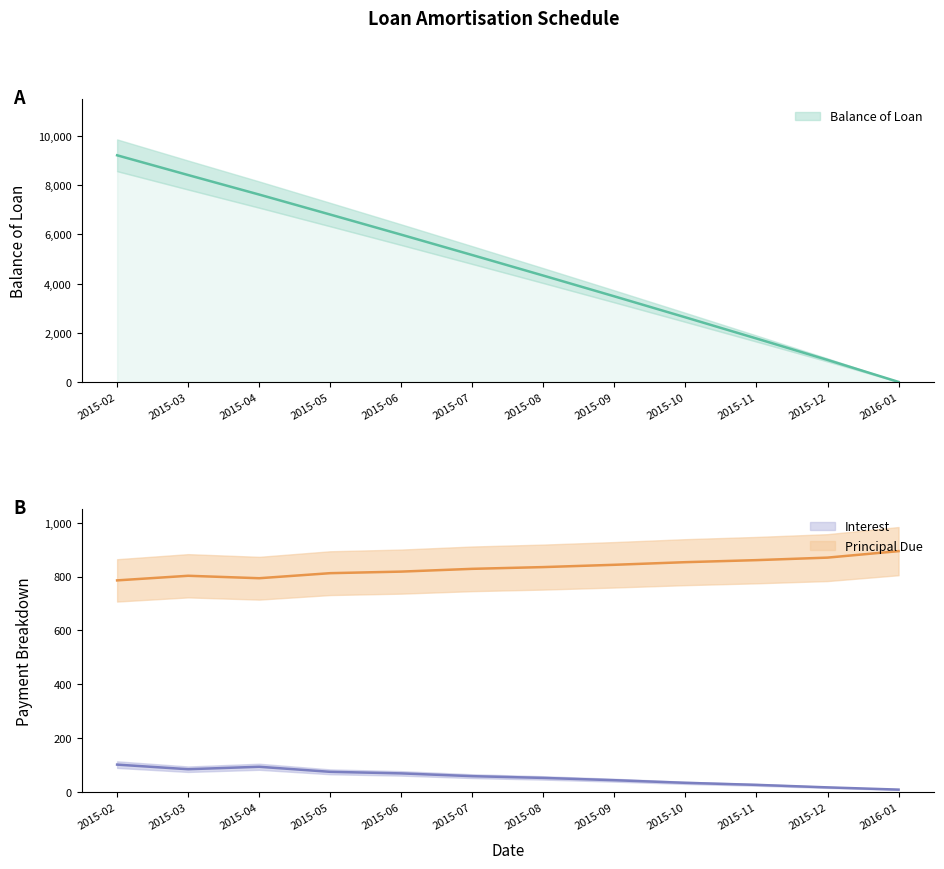

What is the spread (max minus min) of values at 2015-11?

1737.9